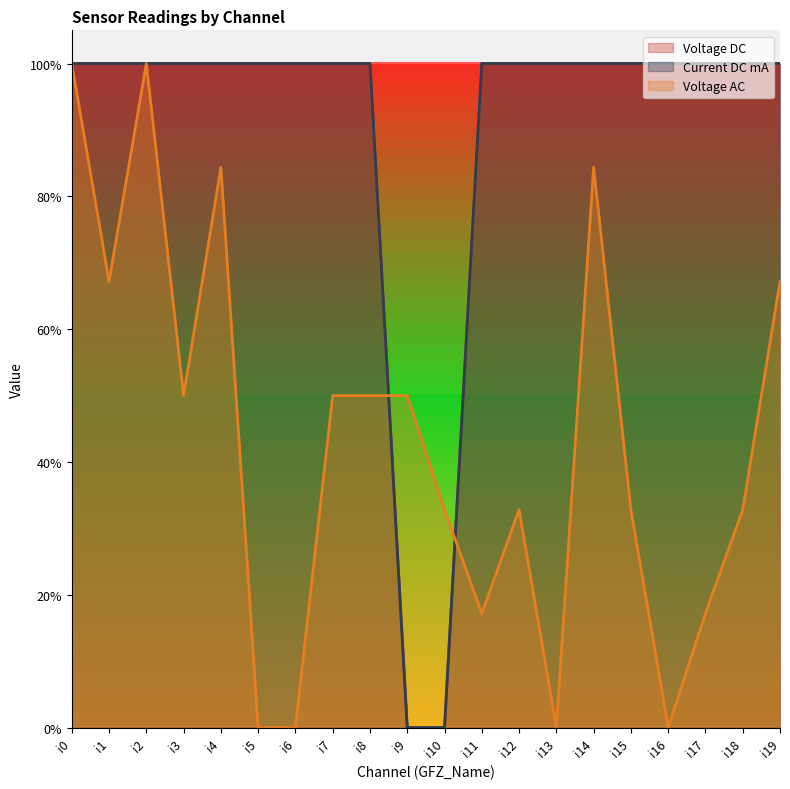

Is the value of Voltage DC at i18 greater than the value of Current DC mA at i4?

No